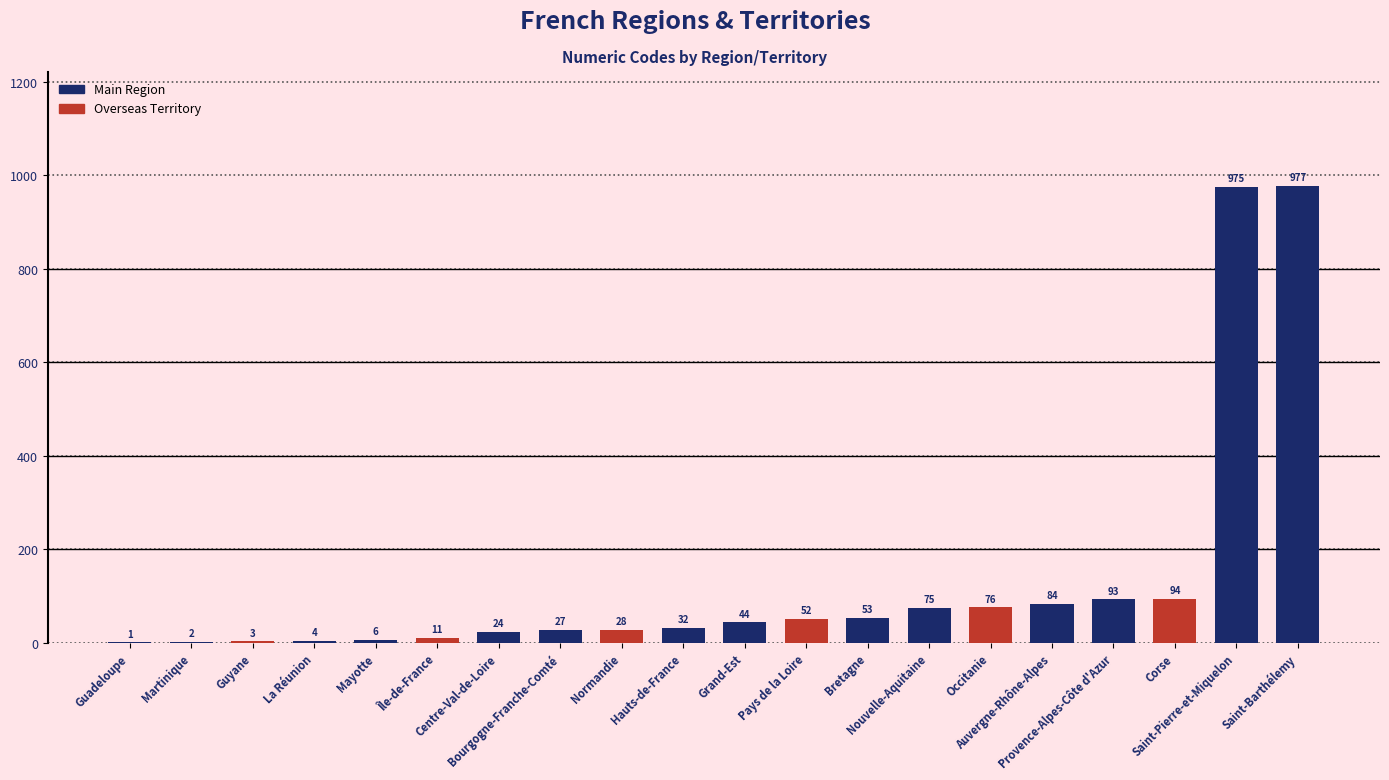

Are the bars grouped side by side (vs. stacked)?

No